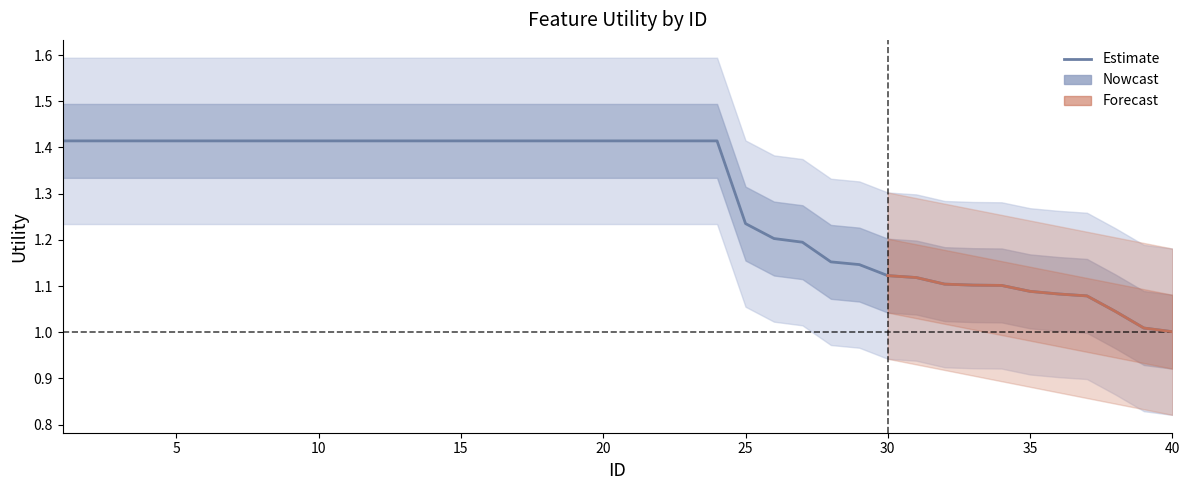

Reading left to right, what are all the values shown in this chart?

1=1.4	2=1.4	3=1.4	4=1.4	5=1.4	6=1.4	7=1.4	8=1.4	9=1.4	10=1.4	11=1.4	12=1.4	13=1.4	14=1.4	15=1.4	16=1.4	17=1.4	18=1.4	19=1.4	20=1.4	21=1.4	22=1.4	23=1.4	24=1.4	25=1.2	26=1.2	27=1.2	28=1.2	29=1.1	30=1.1	31=1.1	32=1.1	33=1.1	34=1.1	35=1.1	36=1.1	37=1.1	38=1.0	39=1.0	40=1.0